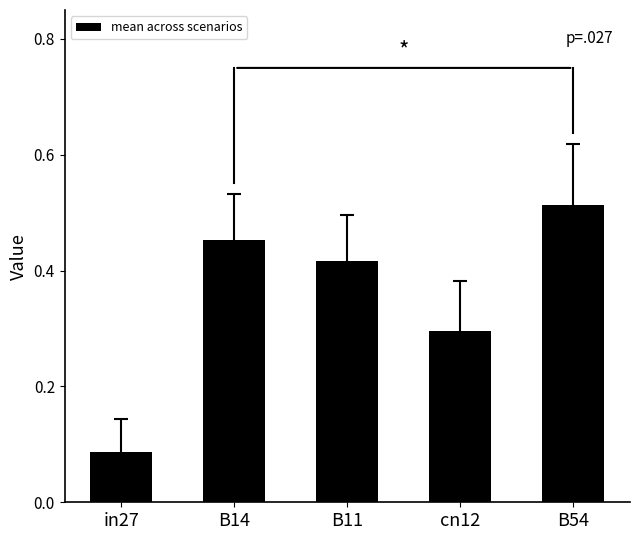

What position from the left is cn12?

4